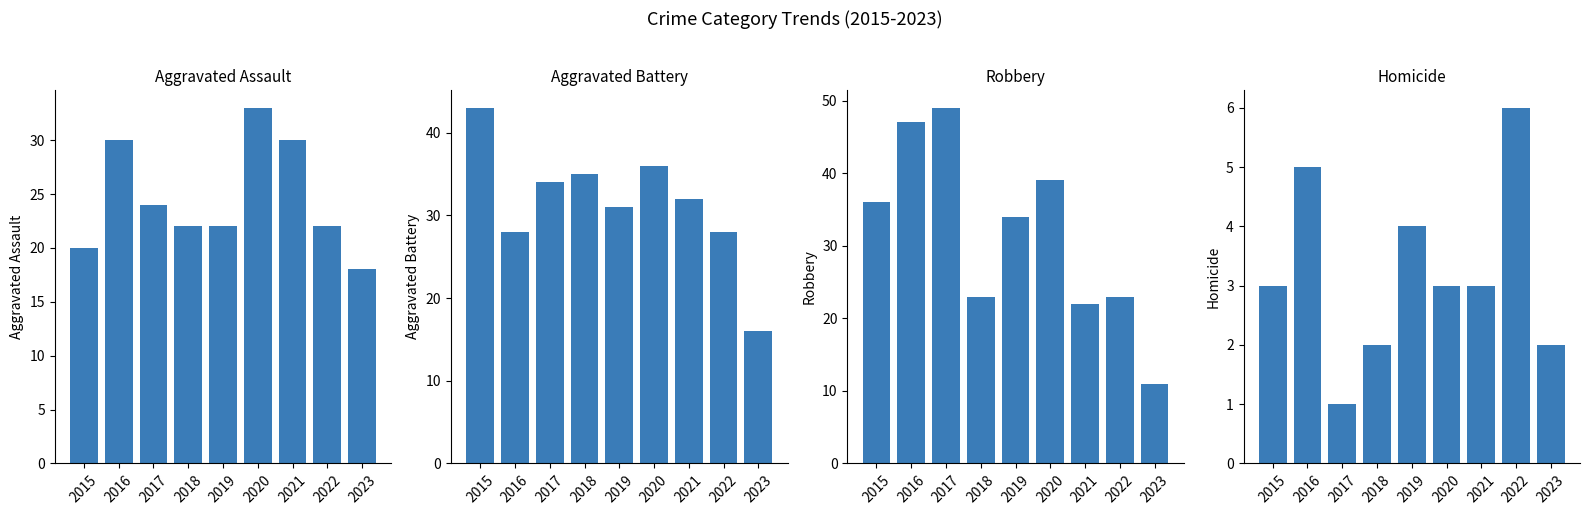

Which series has the widest spread of values?

Robbery